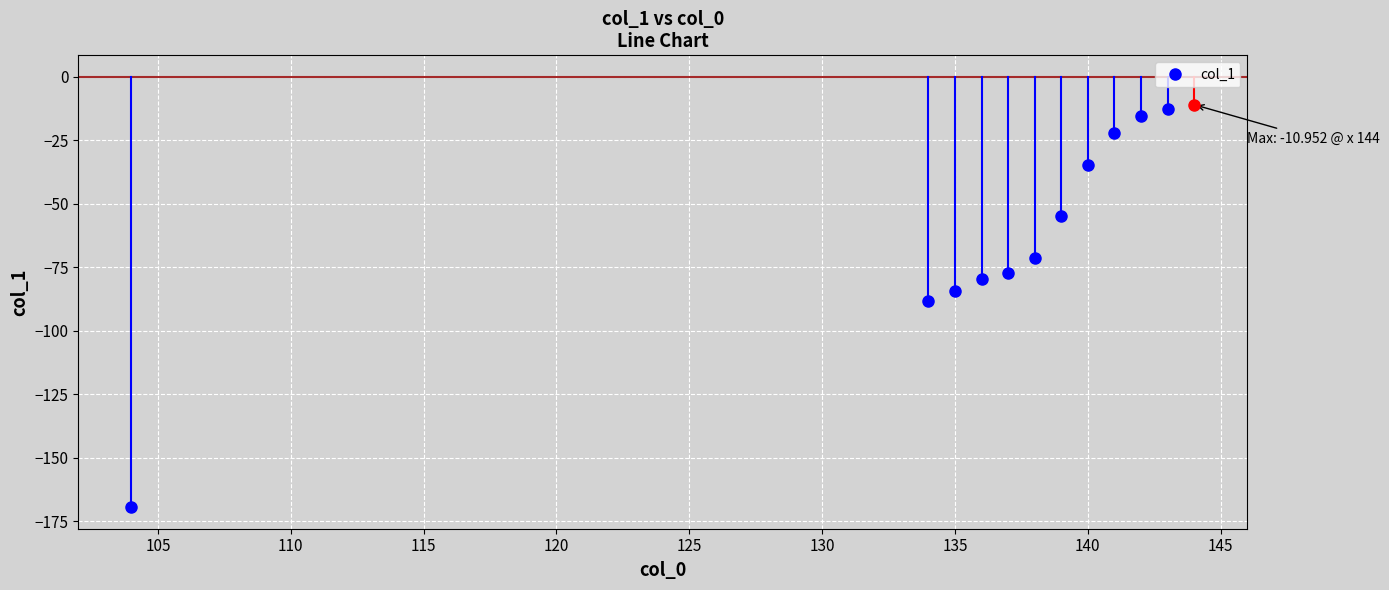

Where is the data nearest to the value -90?

134